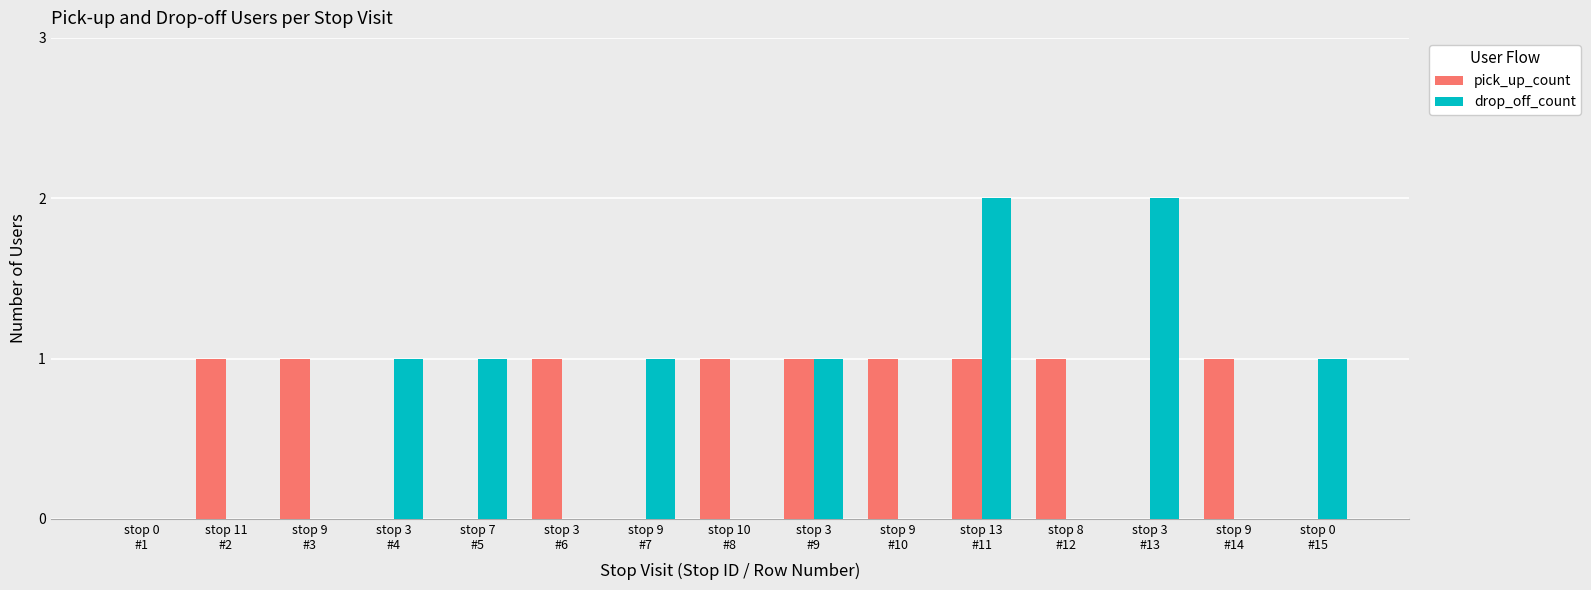

Which series has the largest range (max minus min)?

drop_off_count